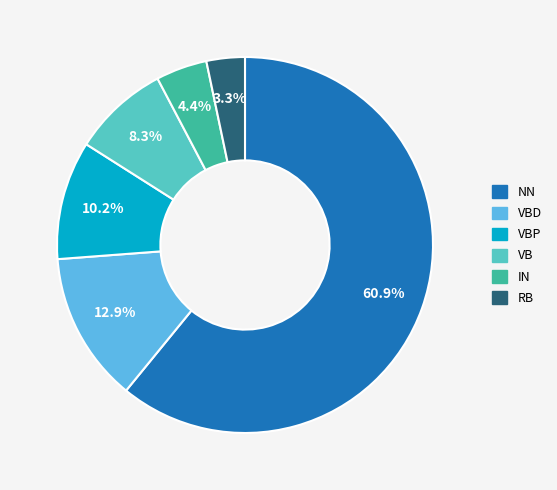

Is there a majority slice in this chart?

Yes